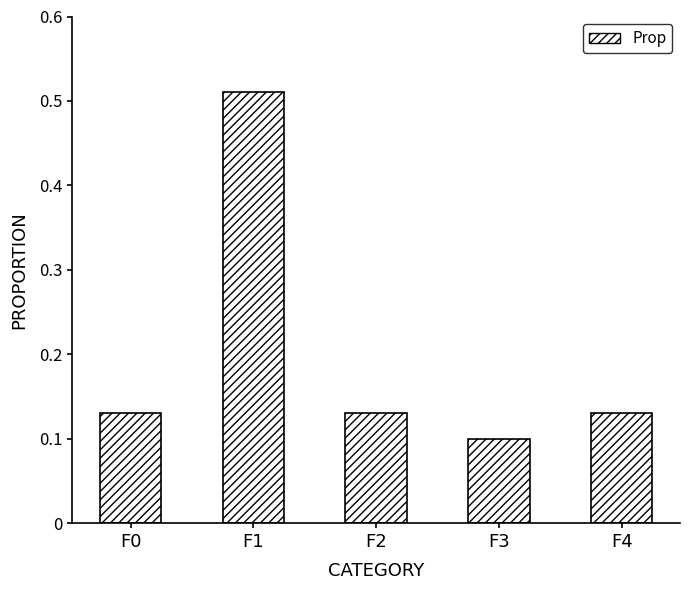

What is the sum of all values?

1.0